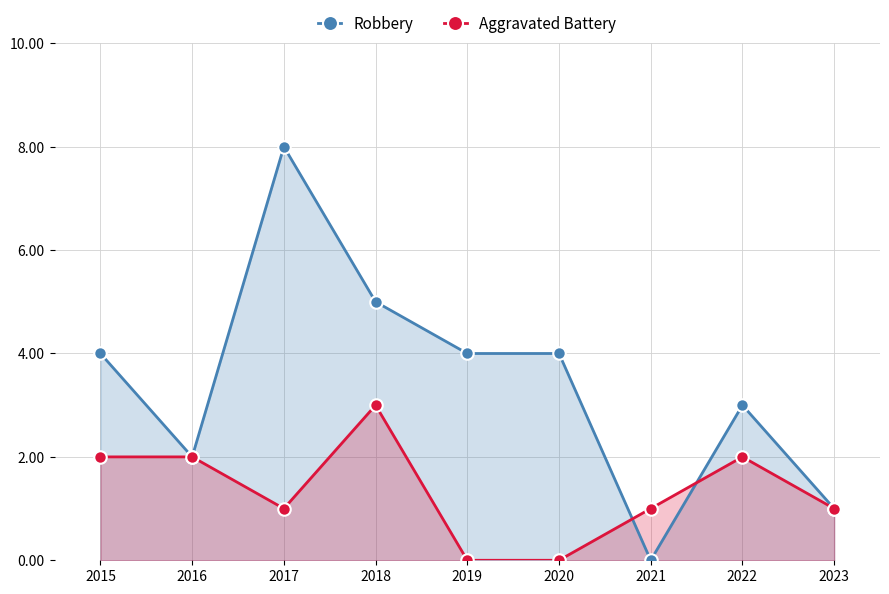

What is the difference between the maximum and minimum values in the Aggravated Battery series?

3